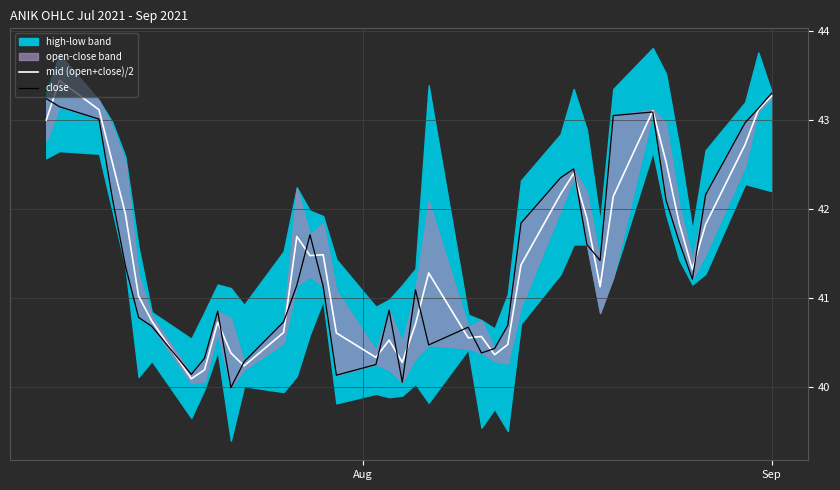

Reading left to right, what are all the values shown in this chart?

mid (open+close)/2: 43.0	43.4	43.1	42.5	41.9	41.0	40.7	40.1	40.2	40.7	40.4	40.2	40.6	41.7	41.5	41.5	40.6	40.3	40.5	40.3	40.7	41.3	40.5	40.6	40.4	40.5	41.4	42.2	42.4	41.9	41.1	42.1	43.1	42.5	41.8	41.3	41.8	42.7	43.1	43.3
close: 43.2	43.1	43.0	42.1	41.4	40.8	40.7	40.1	40.3	40.9	40.0	40.3	40.7	41.1	41.7	41.1	40.1	40.2	40.9	40.0	41.1	40.5	40.7	40.4	40.4	40.7	41.8	42.4	42.5	41.6	41.4	43.0	43.1	42.1	41.6	41.2	42.2	43.0	43.1	43.3